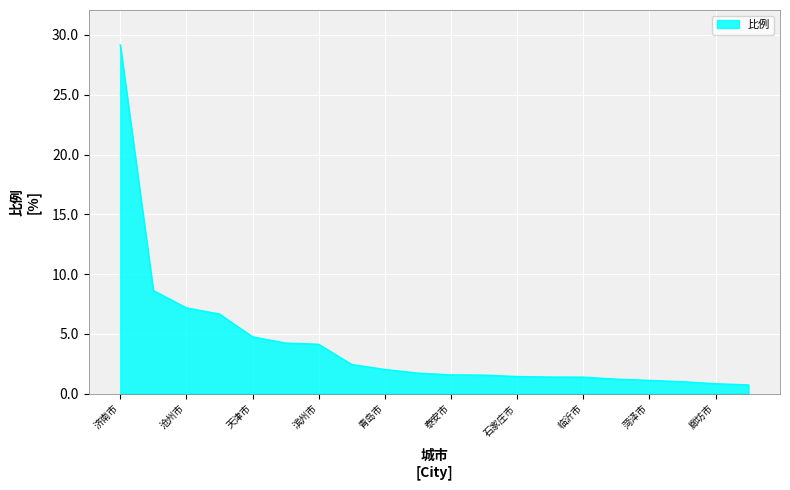

What is the smallest value displayed?

0.7